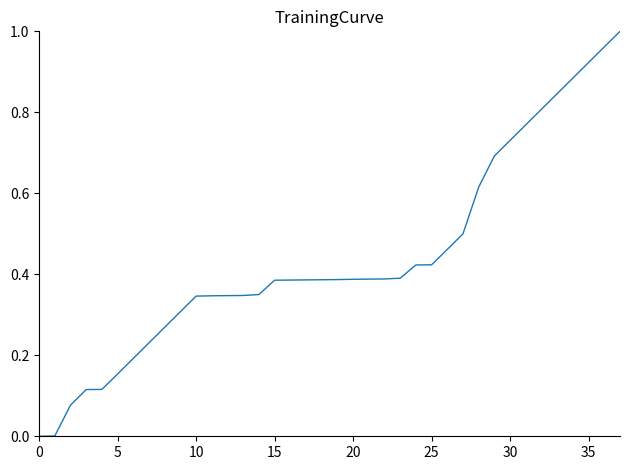

Is it true that the value at 25 is 0.6?

False